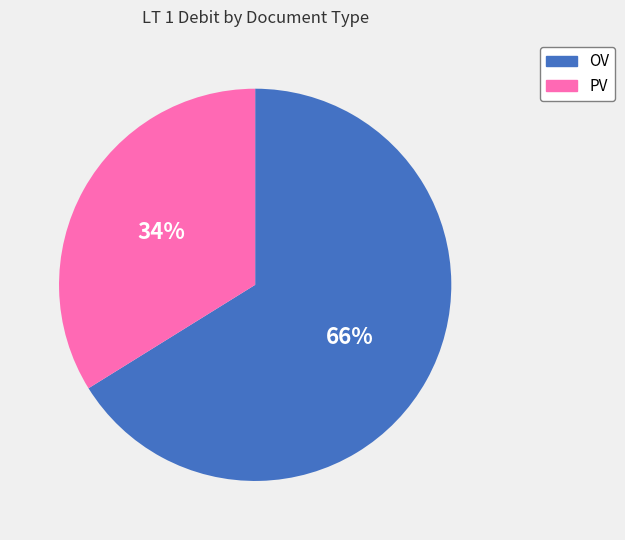

To the nearest percent, what is the difference between the largest and smallest slice percentages?

32%